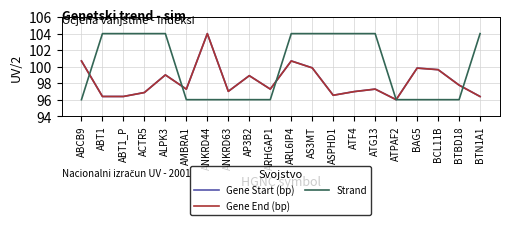

How many lines are shown in the chart?

3